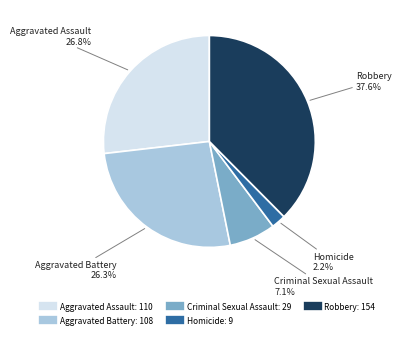

To the nearest percent, what percentage of the pie is Criminal Sexual Assault?

7%